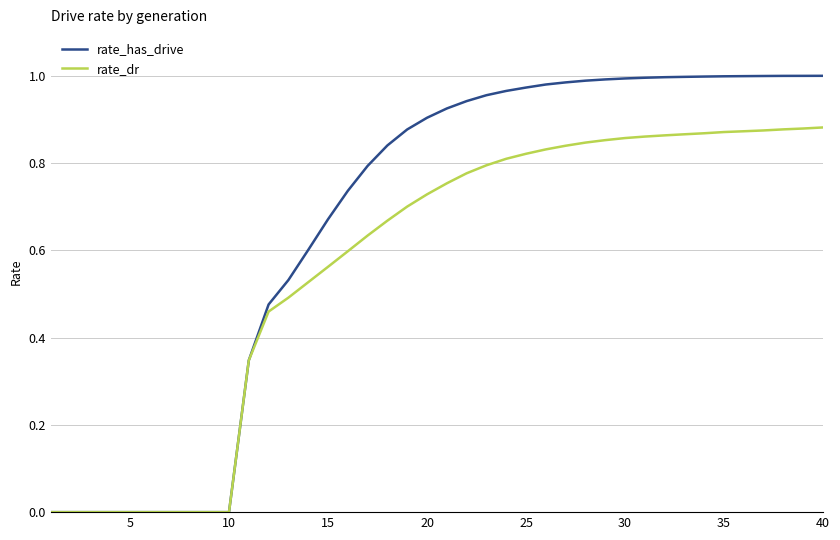

What are all the series names shown in the legend?

rate_has_drive, rate_dr